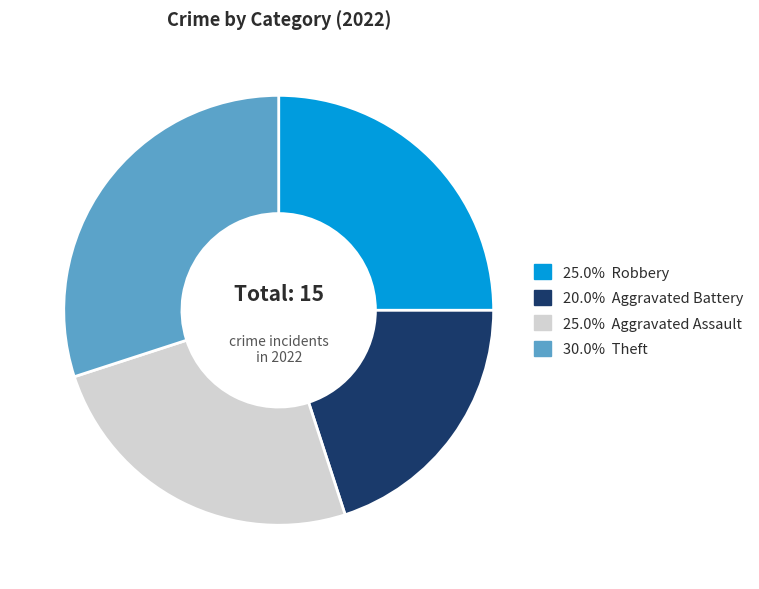

Count the number of slices in the pie.

4